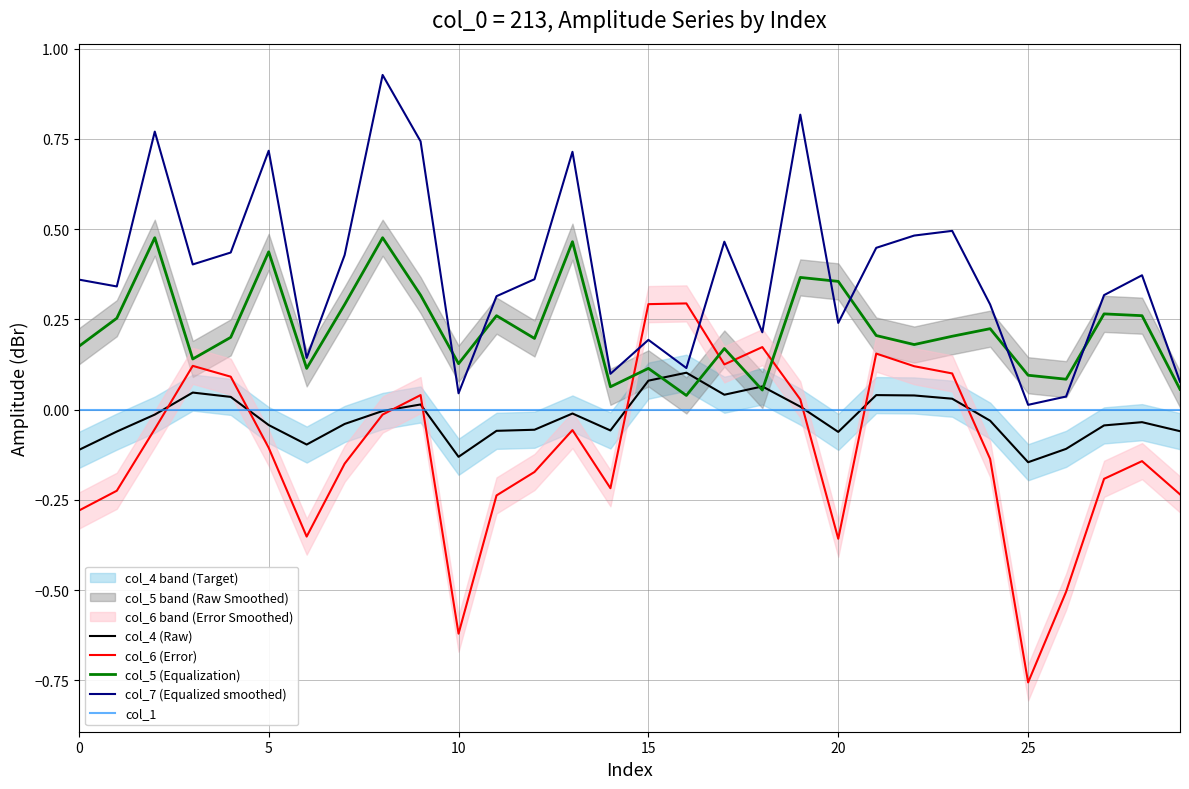

What is the label of the 19th point from the right?

11